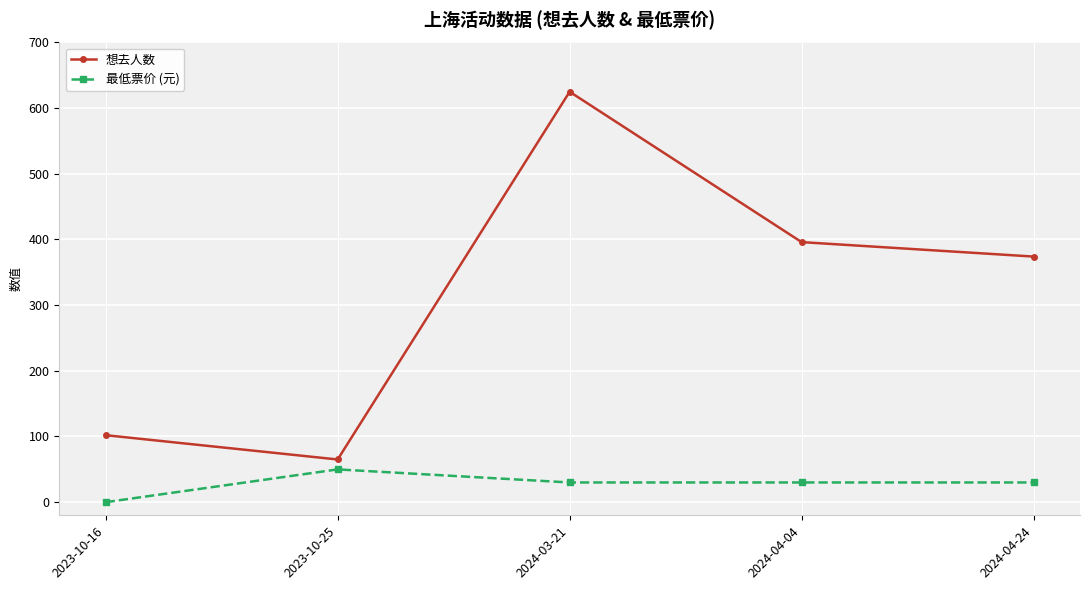

What is the difference between the maximum and minimum values in the 最低票价 (元) series?

49.9